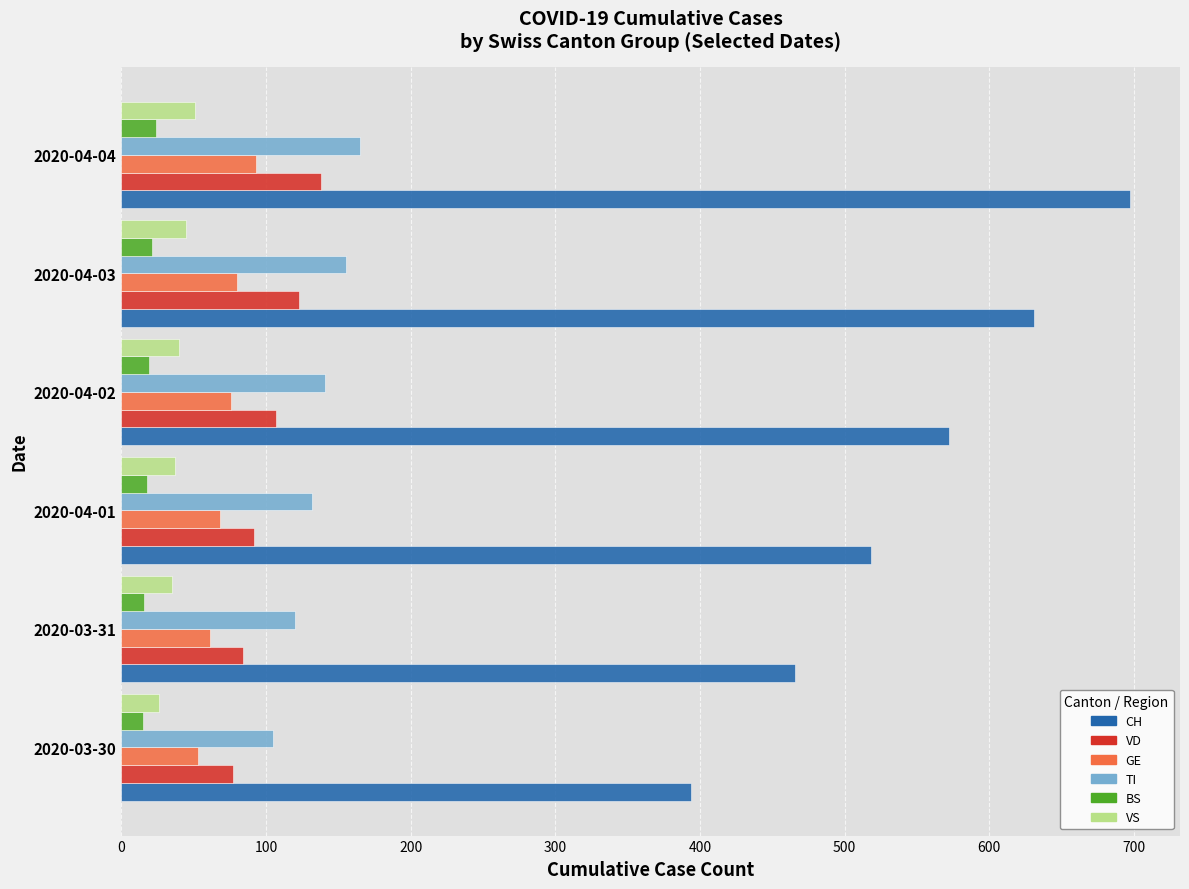

What are all the series names shown in the legend?

CH, VD, GE, TI, BS, VS